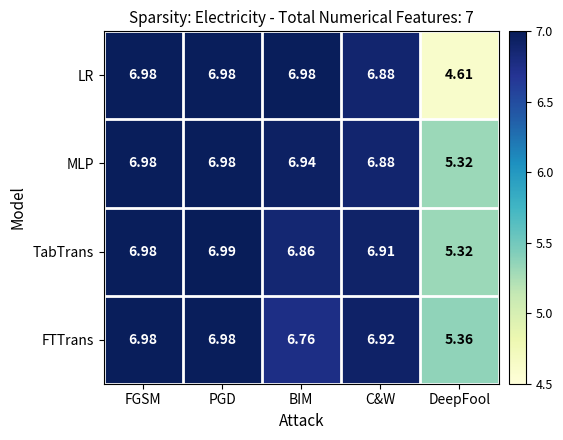

Count the number of data series in this chart.

4